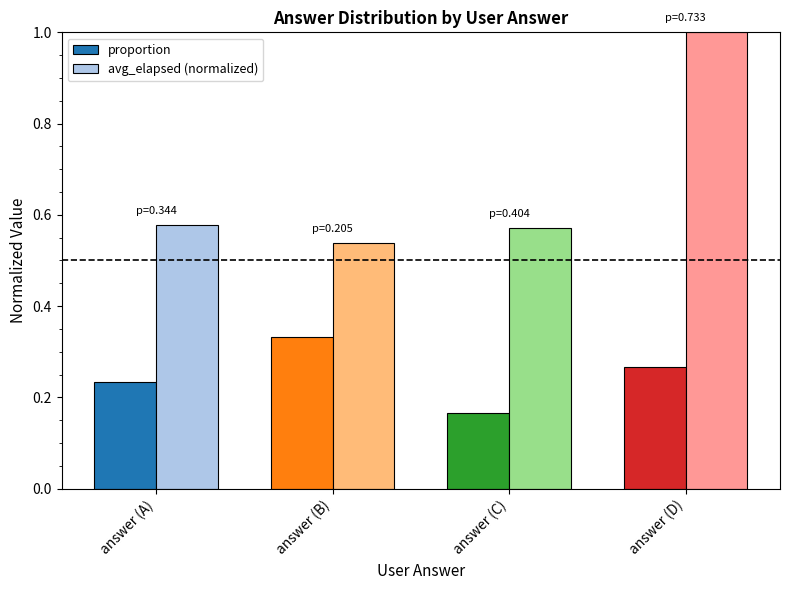

Which category has the highest value across all series?

answer (D)